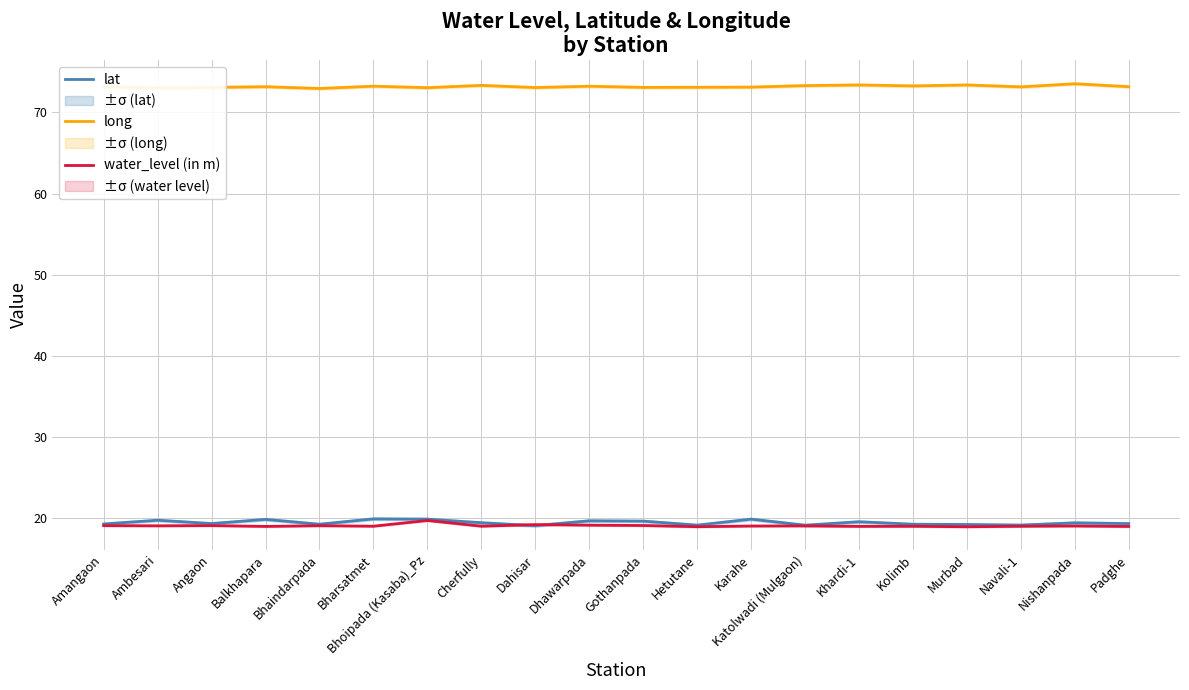

How many lines are shown in the chart?

3